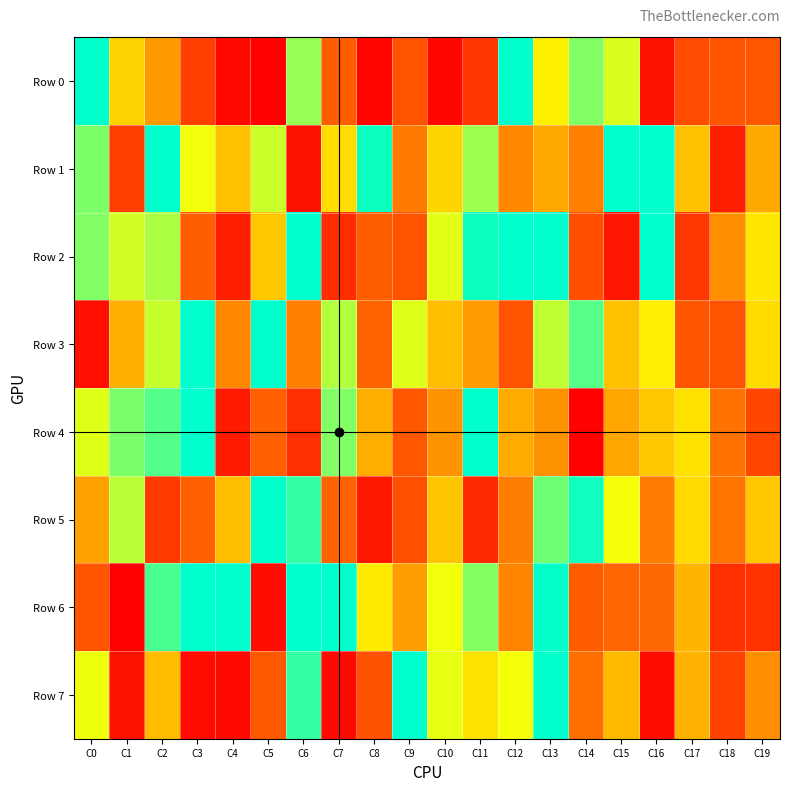

What is the difference between the highest and lowest values at C2?

760503